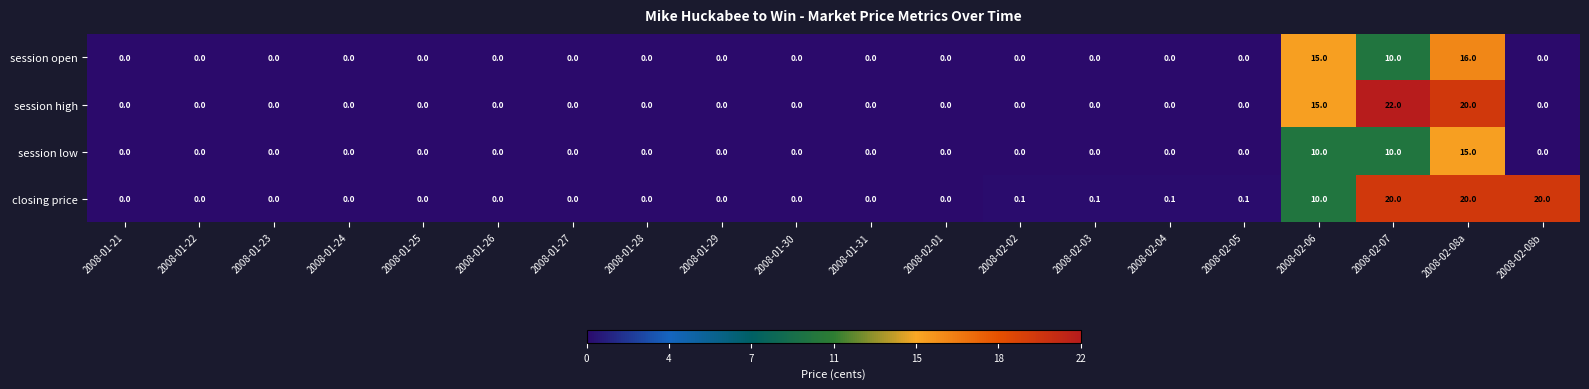

At how many categories does at least one series exceed 21?

1